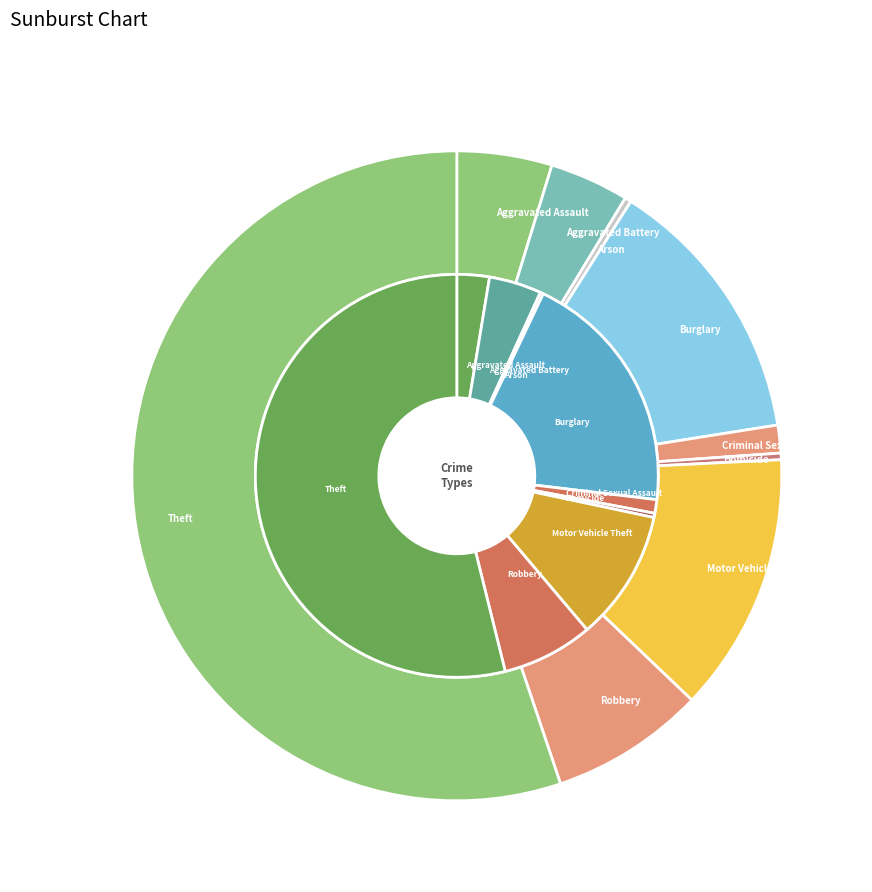

The Motor Vehicle Theft slice represents 10% of the pie. True or false?

False